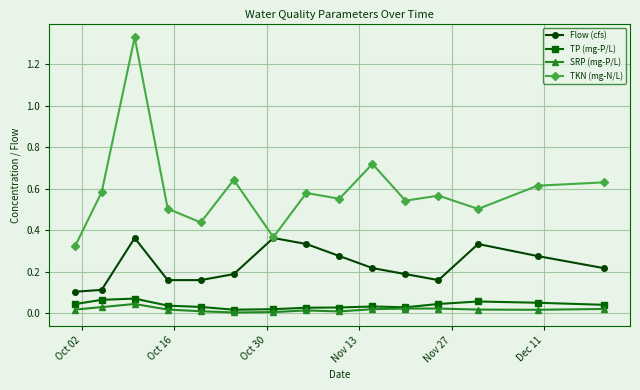

Which series has the largest total across all categories?

TKN (mg-N/L)